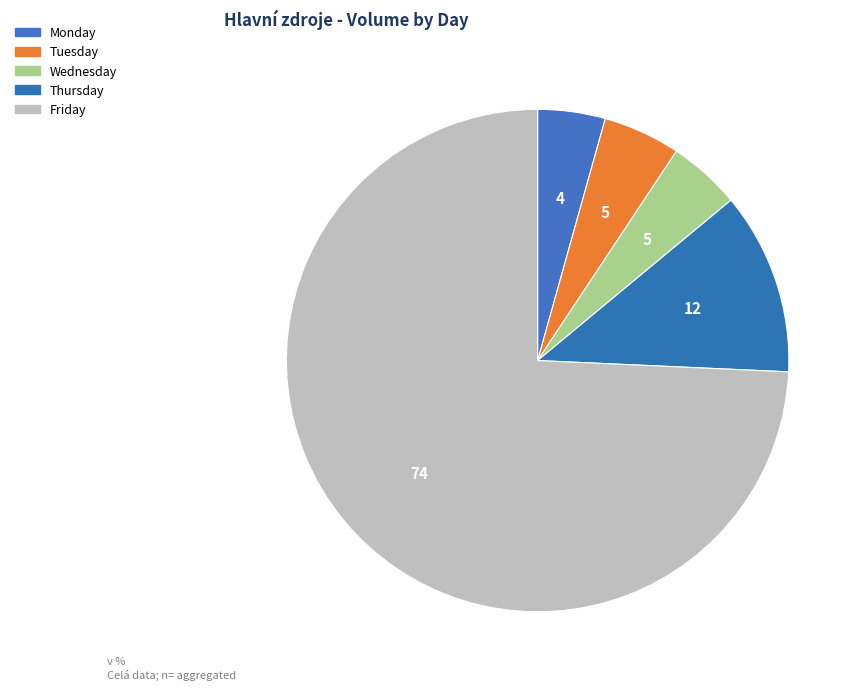

Which category has the biggest portion of the pie?

Friday